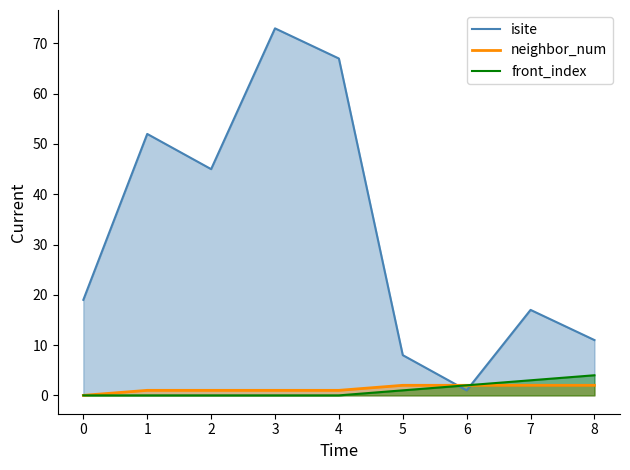

At how many categories does at least one series exceed 41?

4